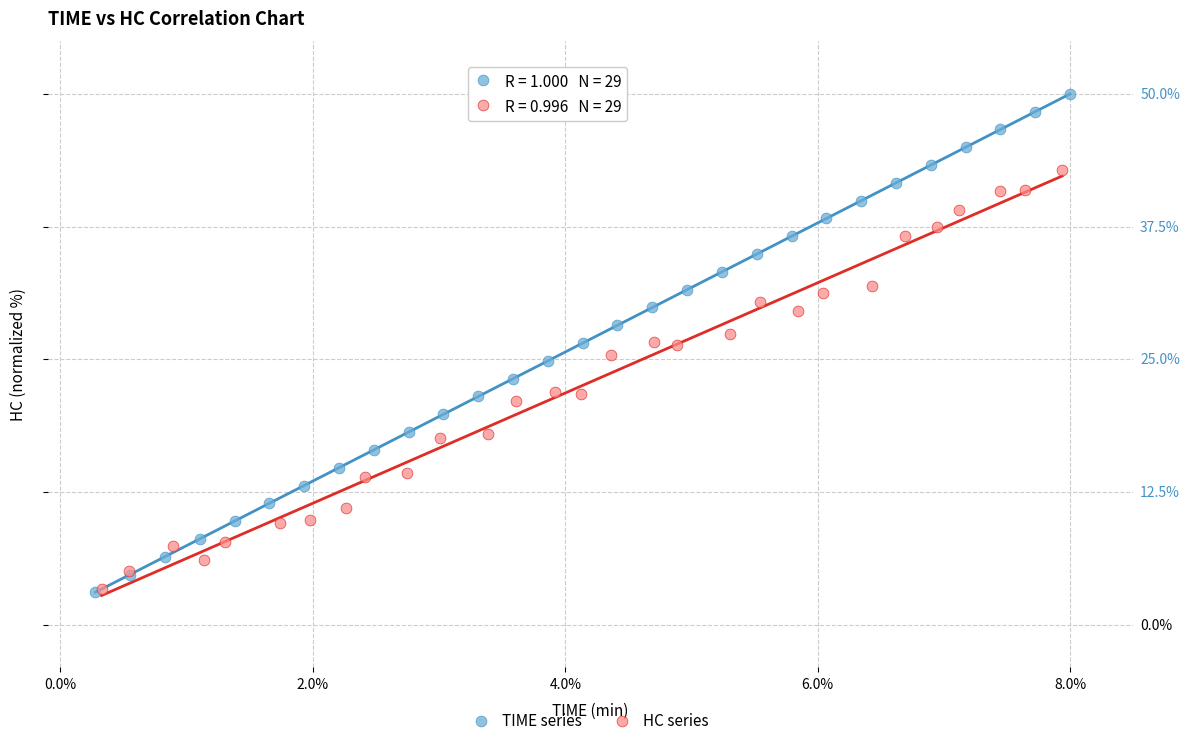

Which series has the widest spread of Y values?

TIME series